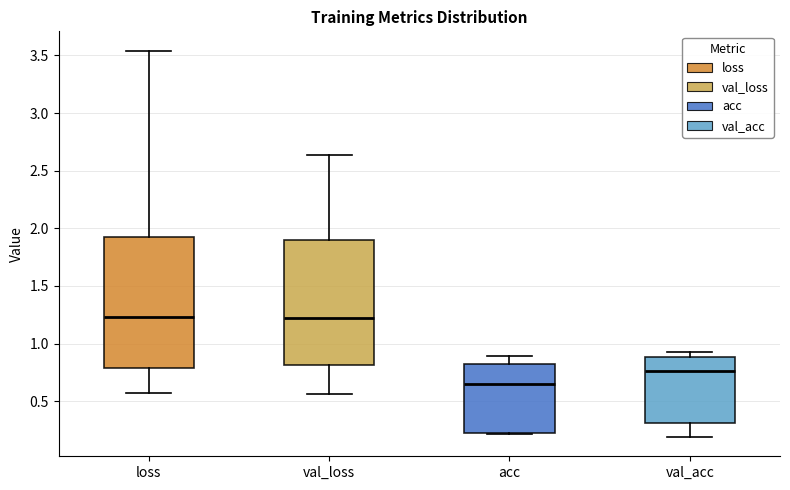

Reading left to right, read every box against the y-axis: the position of its median line, the range the box covers, and the ends of its whiskers. The values are not printed on the chart, so give them approximately, as read against the axis.

loss: median 1.25, box 0.80 to 1.90, whiskers 0.55 to 3.55
val_loss: median 1.25, box 0.80 to 1.90, whiskers 0.55 to 2.65
acc: median 0.65, box 0.25 to 0.80, whiskers 0.20 to 0.90
val_acc: median 0.75, box 0.30 to 0.90, whiskers 0.20 to 0.95